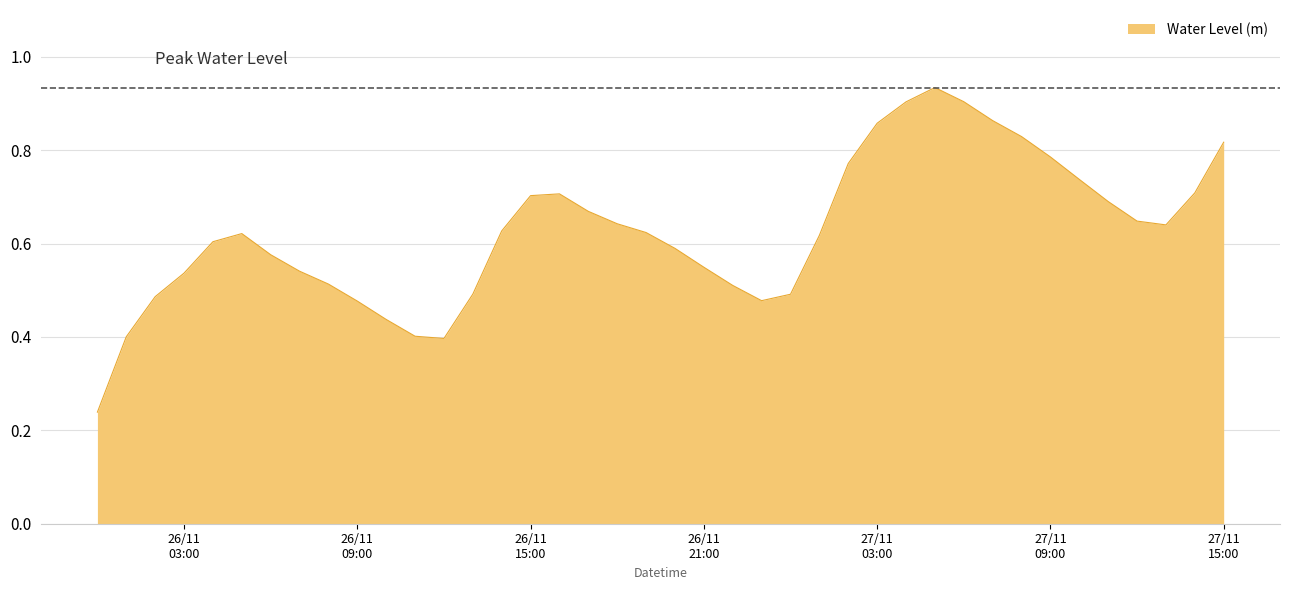

Reading right to left, list all the values displayed in this chart.

0.8	0.7	0.6	0.6	0.7	0.7	0.8	0.8	0.9	0.9	0.9	0.9	0.9	0.8	0.6	0.5	0.5	0.5	0.5	0.6	0.6	0.6	0.7	0.7	0.7	0.6	0.5	0.4	0.4	0.4	0.5	0.5	0.5	0.6	0.6	0.6	0.5	0.5	0.4	0.2